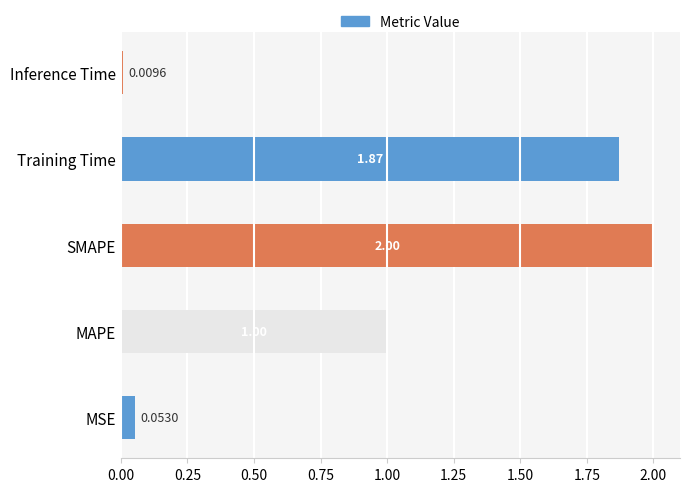

Which has a higher value, Inference Time or MSE?

MSE